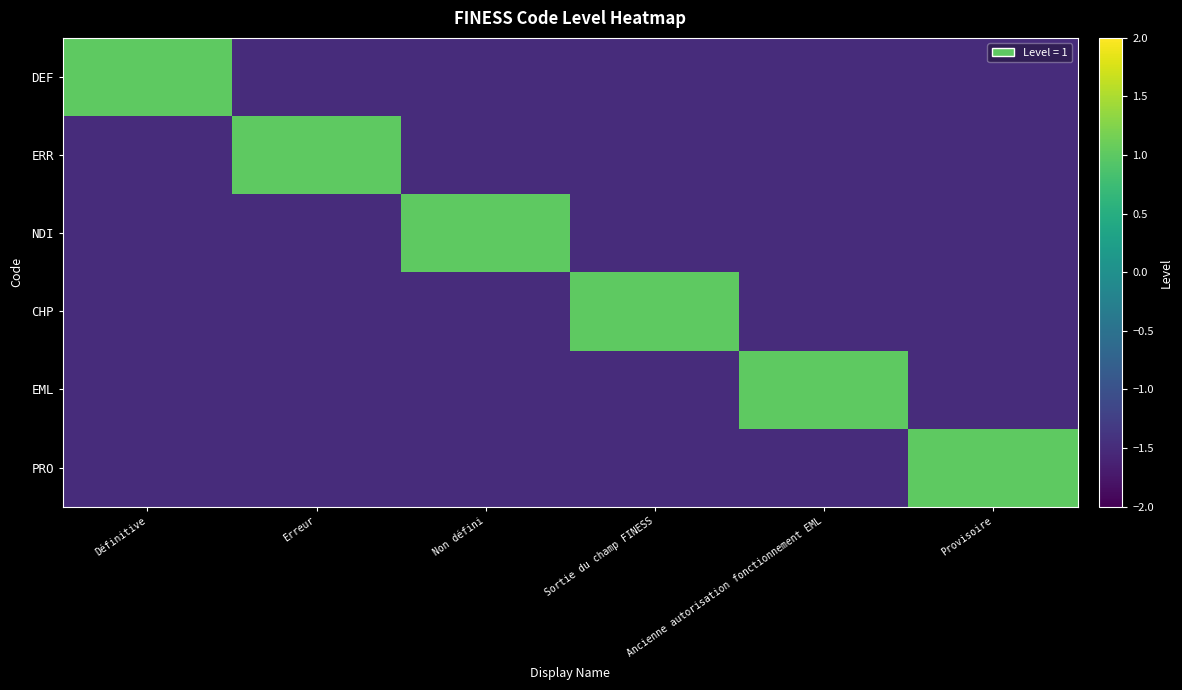

What is the smallest value displayed?

-1.5